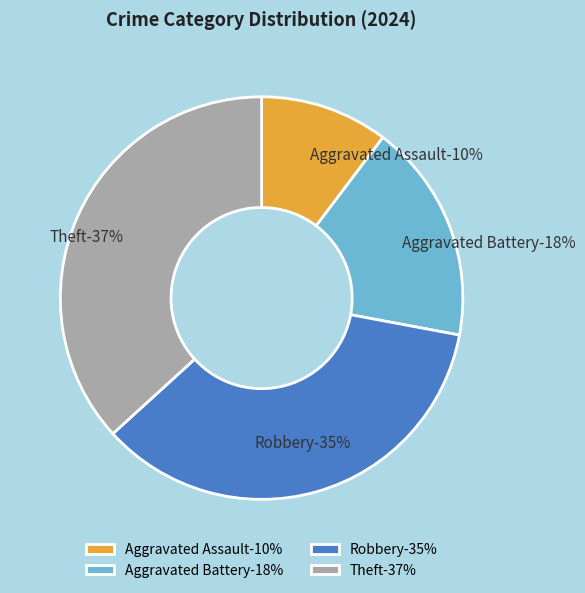

Approximately how many times larger is the value at Theft compared to Robbery?

1.0